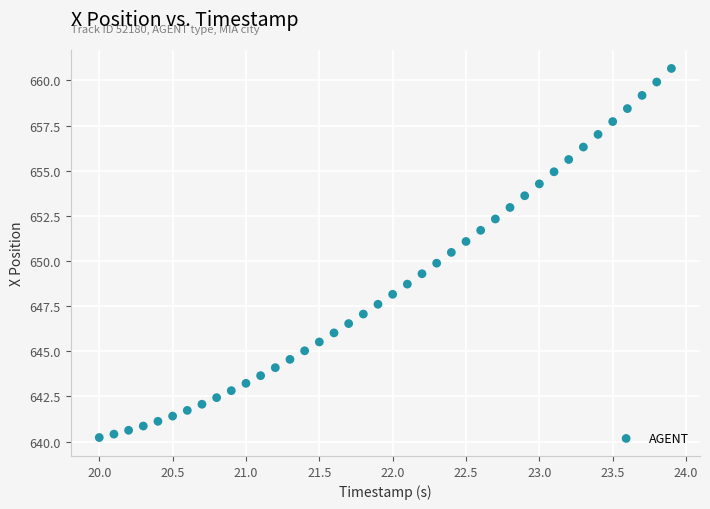

What is the range of Y values (max minus min)?

20.4